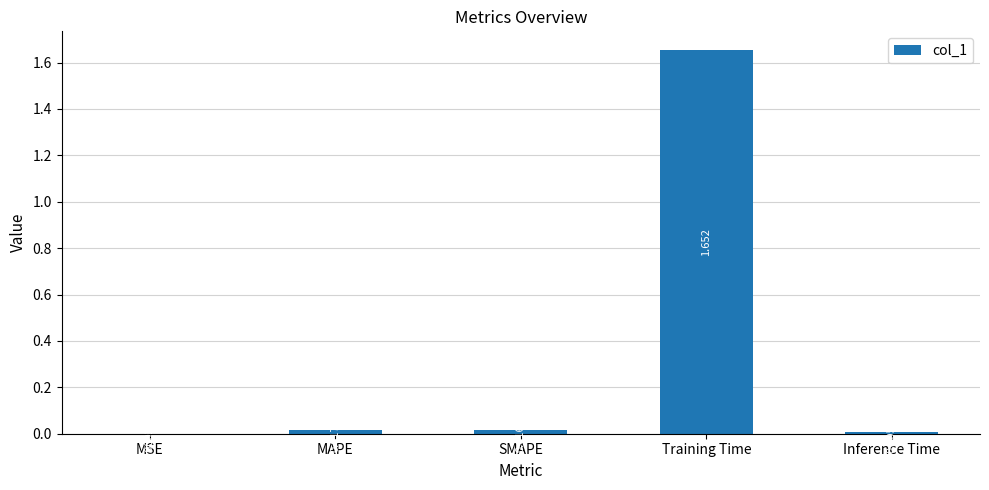

What is the average value?

0.3